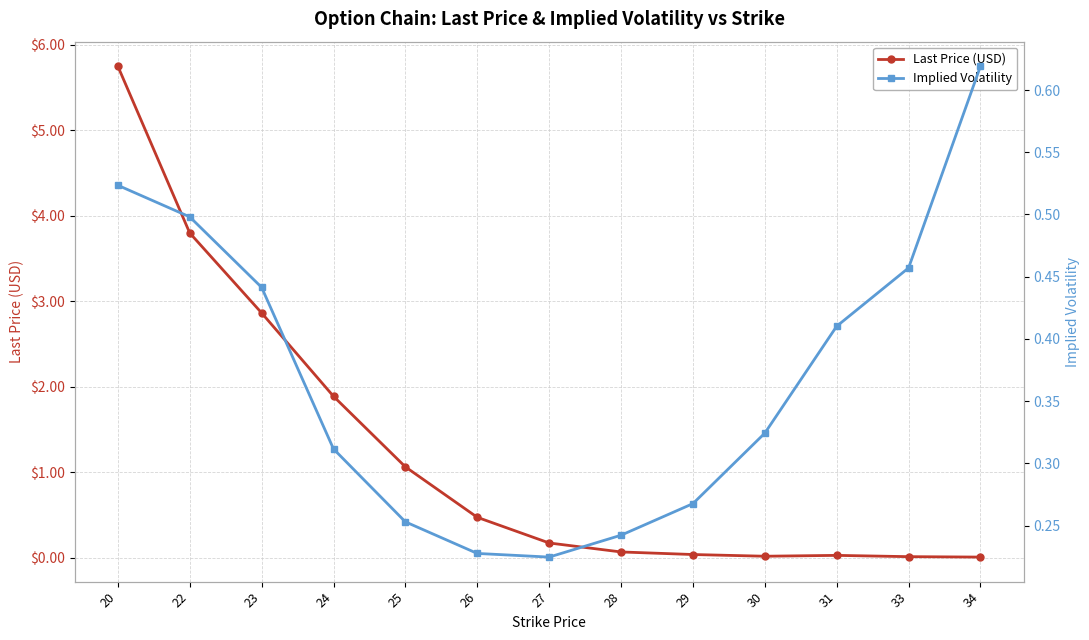

What is the maximum value shown in the chart?

5.8